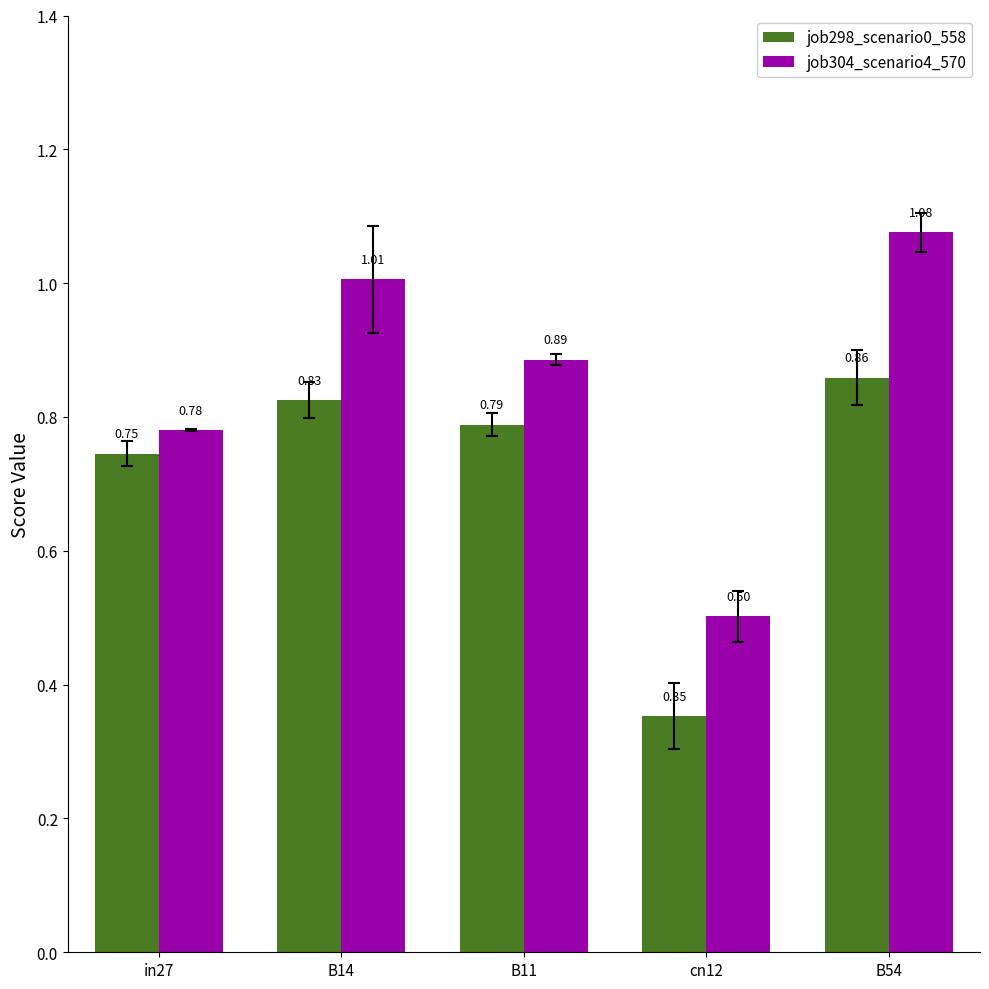

What is the total value across all series at B54?

1.9